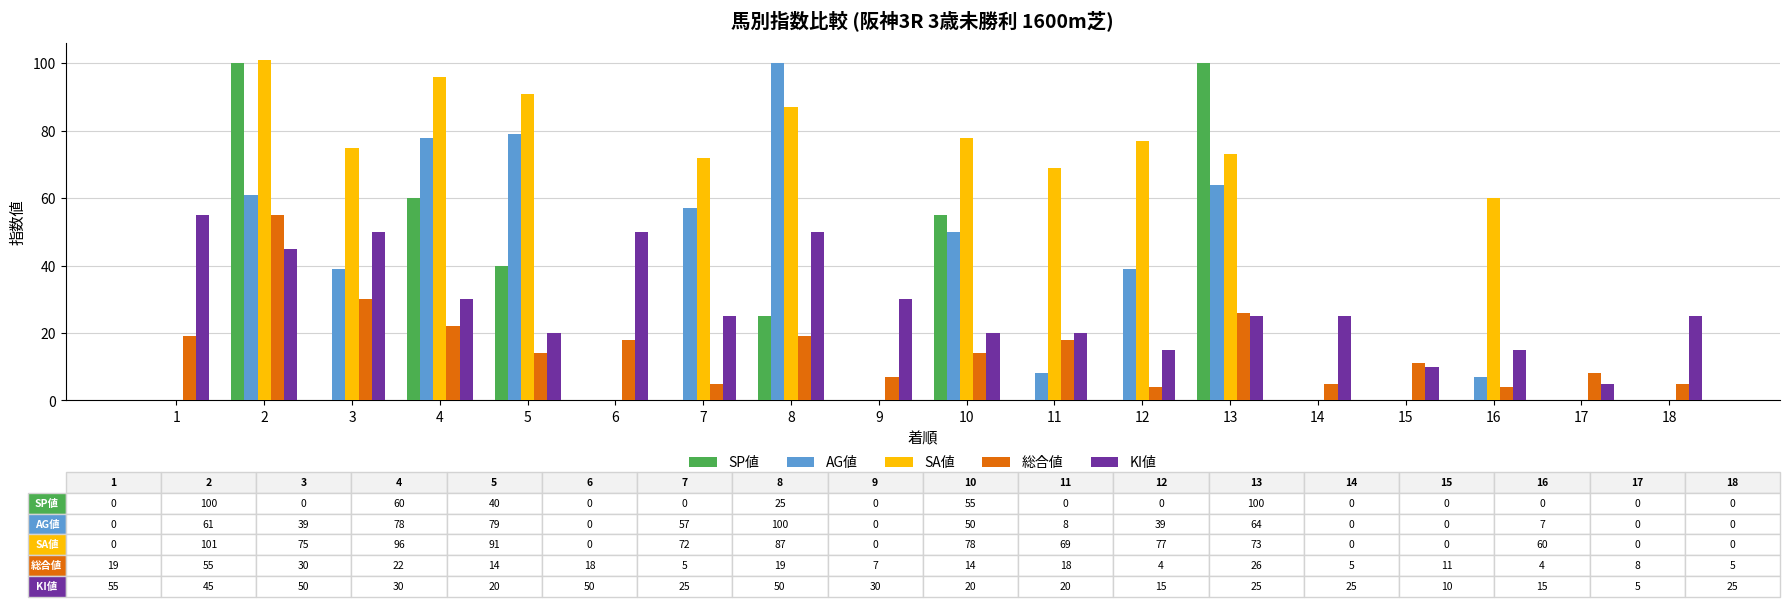

Is the value of KI値 at 10 greater than the value of SP値 at 13?

No